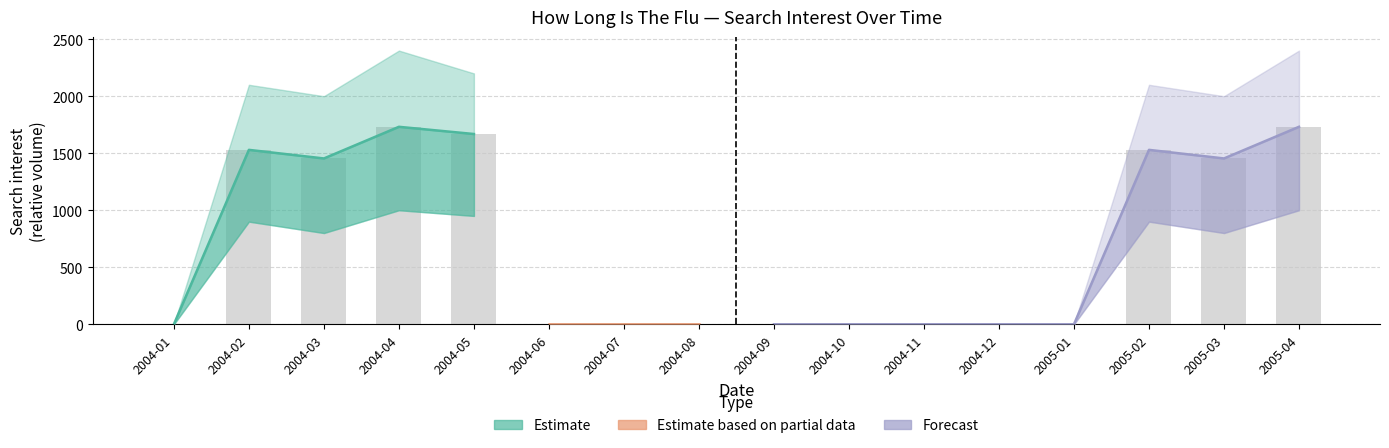

Reading right to left, list all the values displayed in this chart.

how long is the flu: 1731.5	1454.0	1529.4	0.0	0.0	0.0	0.0	0.0	0.0	0.0	0.0	1668.3	1731.5	1454.0	1529.4	0.0
lower: 1000.0	800.0	900.0	0.0	0.0	0.0	0.0	0.0	0.0	0.0	0.0	950.0	1000.0	800.0	900.0	0.0
upper: 2400.0	2000.0	2100.0	0.0	0.0	0.0	0.0	0.0	0.0	0.0	0.0	2200.0	2400.0	2000.0	2100.0	0.0